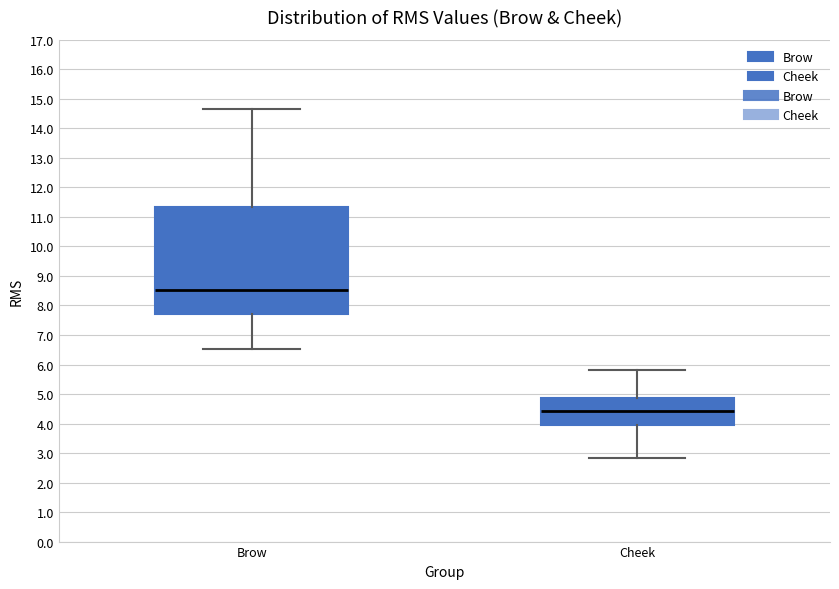

Comparing the boxes themselves (not the whiskers), which one is the tallest?

Brow